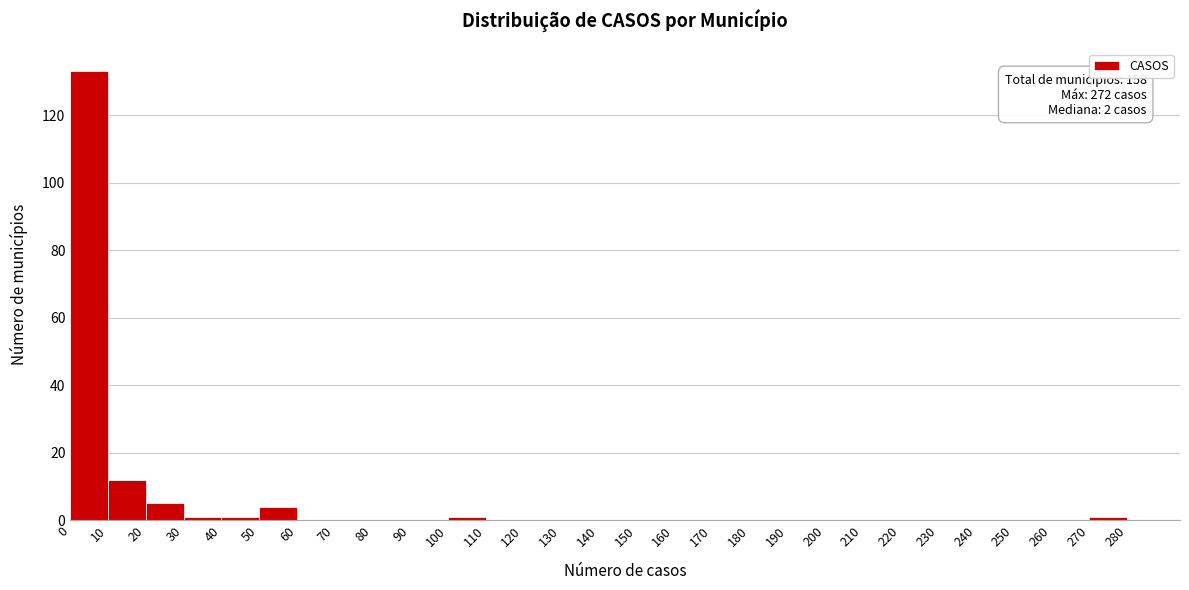

Which range on the x-axis has the tallest bar?

0 to 10